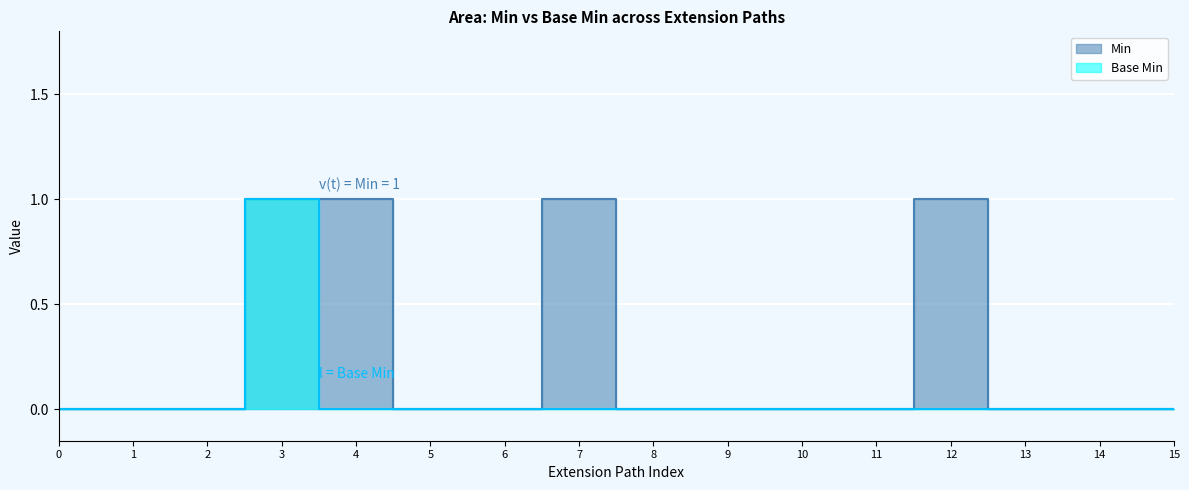

At 2, list the series in order from largest to smallest.

Min, Base Min